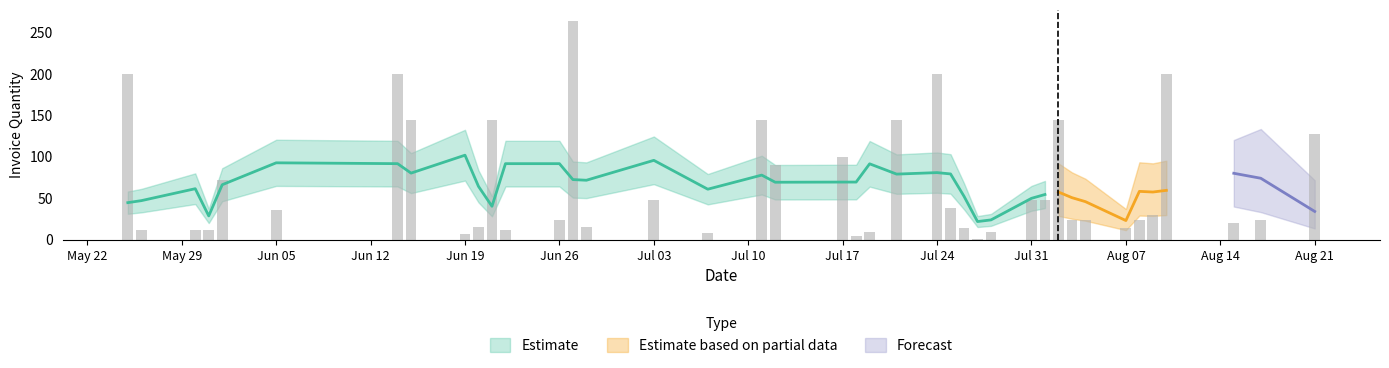

True or false: DayDiff has a value of 1 at DayDiff.

False